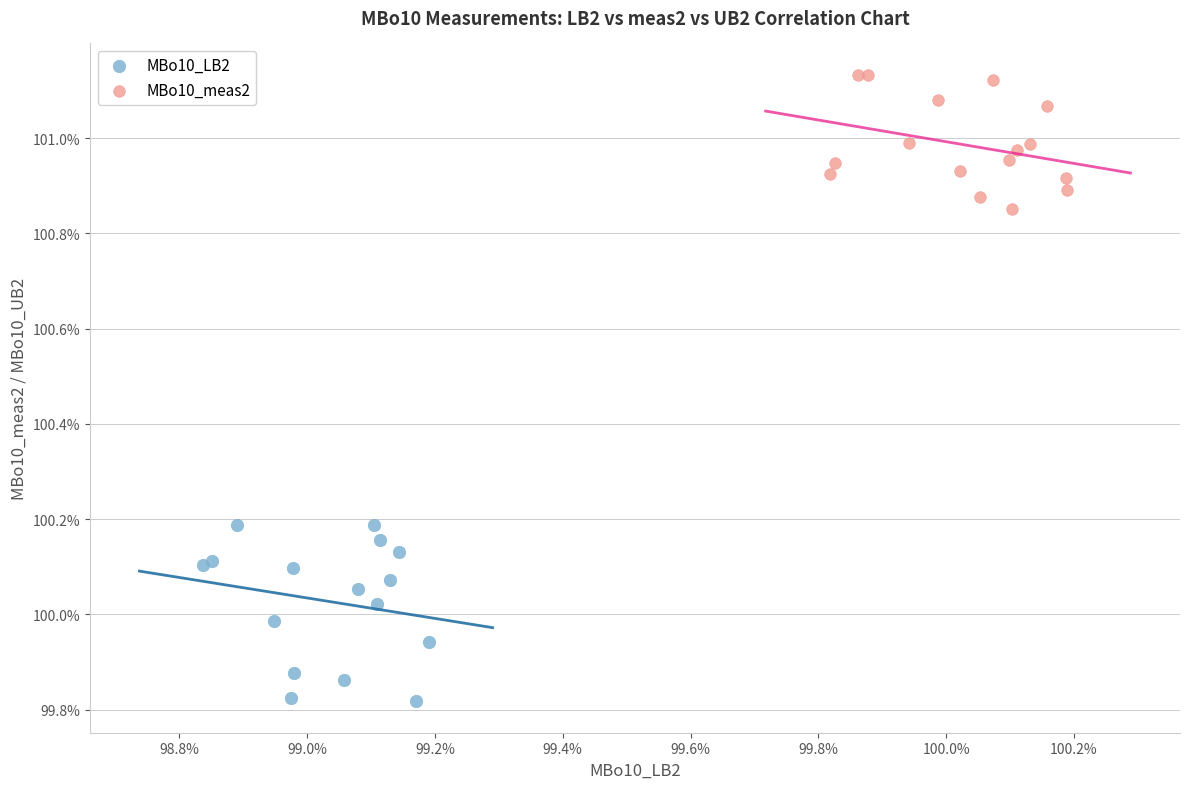

What are all the series names shown in the legend?

MBo10_LB2, MBo10_meas2